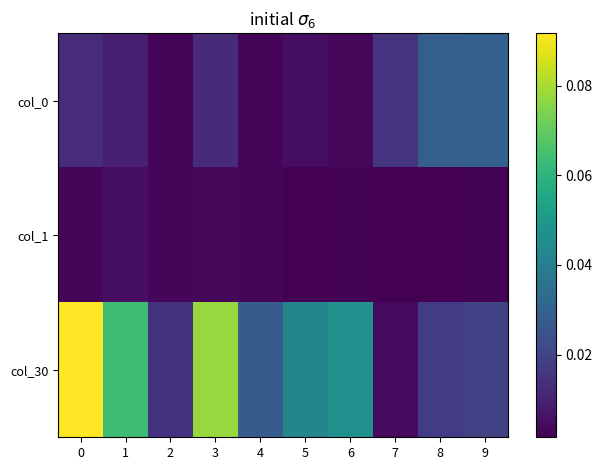

Reading left to right, list all the values displayed in this chart.

col_0: 0=0.0	1=0.0	2=0.0	3=0.0	4=0.0	5=0.0	6=0.0	7=0.0	8=0.0	9=0.0
col_1: 0=0.0	1=0.0	2=0.0	3=0.0	4=0.0	5=0.0	6=0.0	7=0.0	8=0.0	9=0.0
col_30: 0=0.1	1=0.1	2=0.0	3=0.1	4=0.0	5=0.0	6=0.0	7=0.0	8=0.0	9=0.0